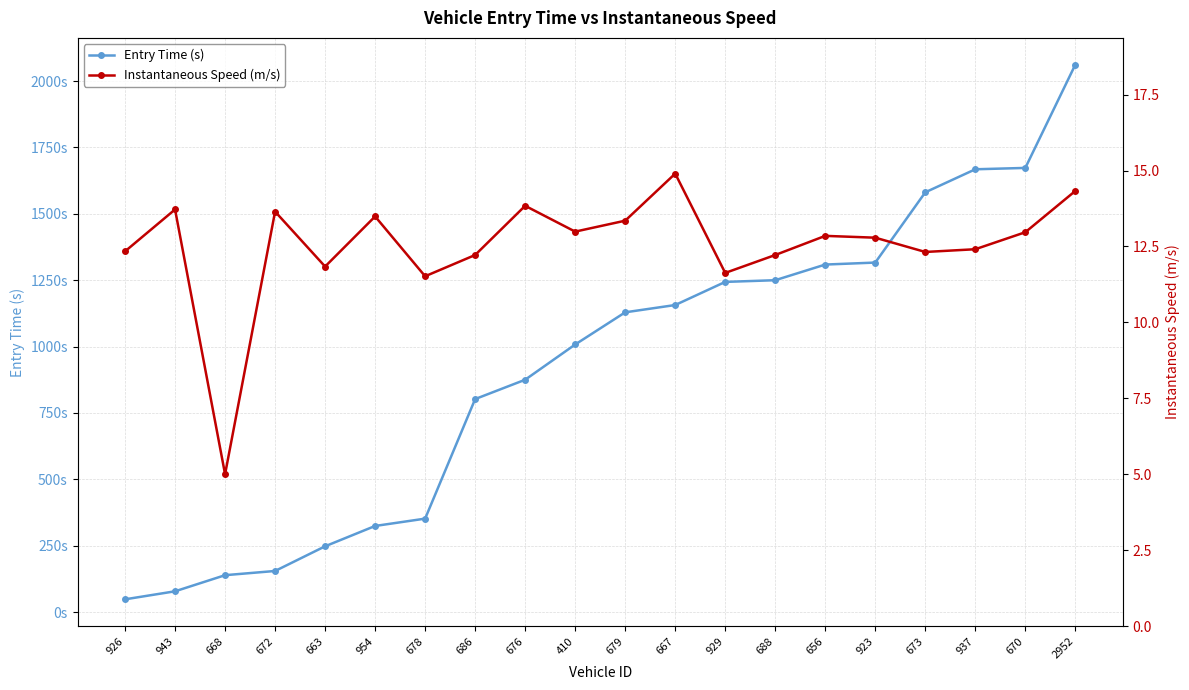

True or false: Instantaneous Speed (m/s) and Entry Time (s) intersect in this chart.

False